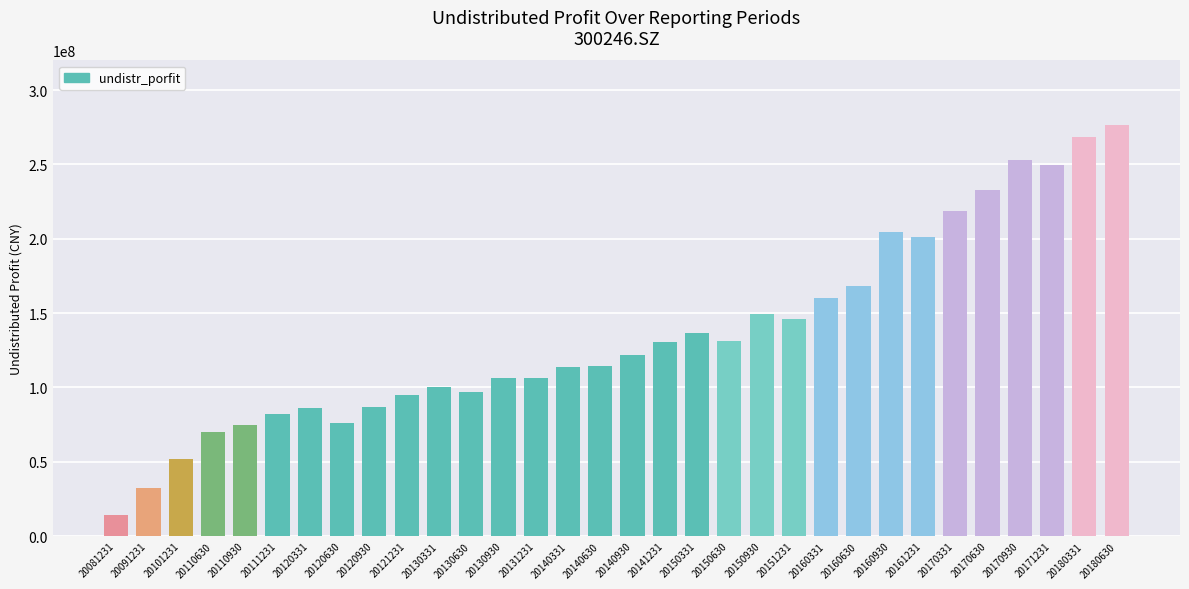

What is the sum of all values?

4355765367.6